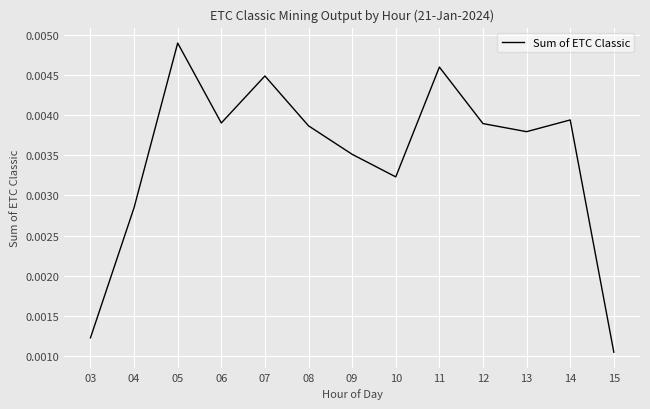

How many distinct data groups are displayed?

1